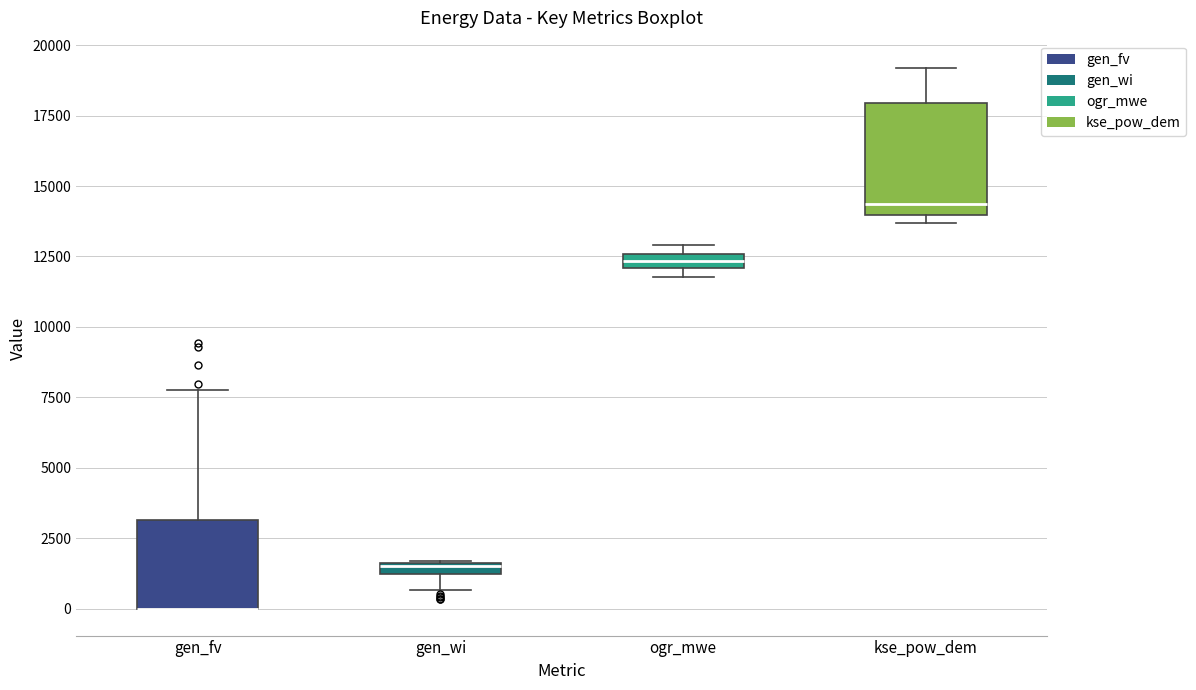

Where is the upper edge of the box for kse_pow_dem on the y-axis? The values are not printed on the chart, so give them approximately, as read against the axis.

18000